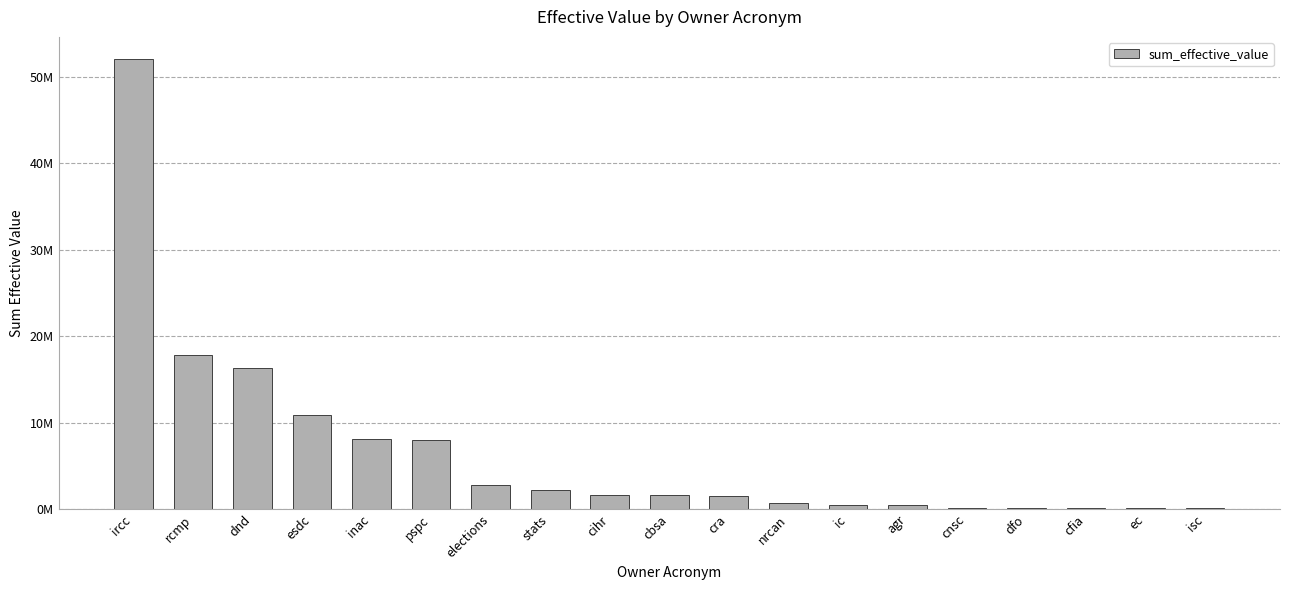

At which category does the chart reach its minimum across all series?

isc